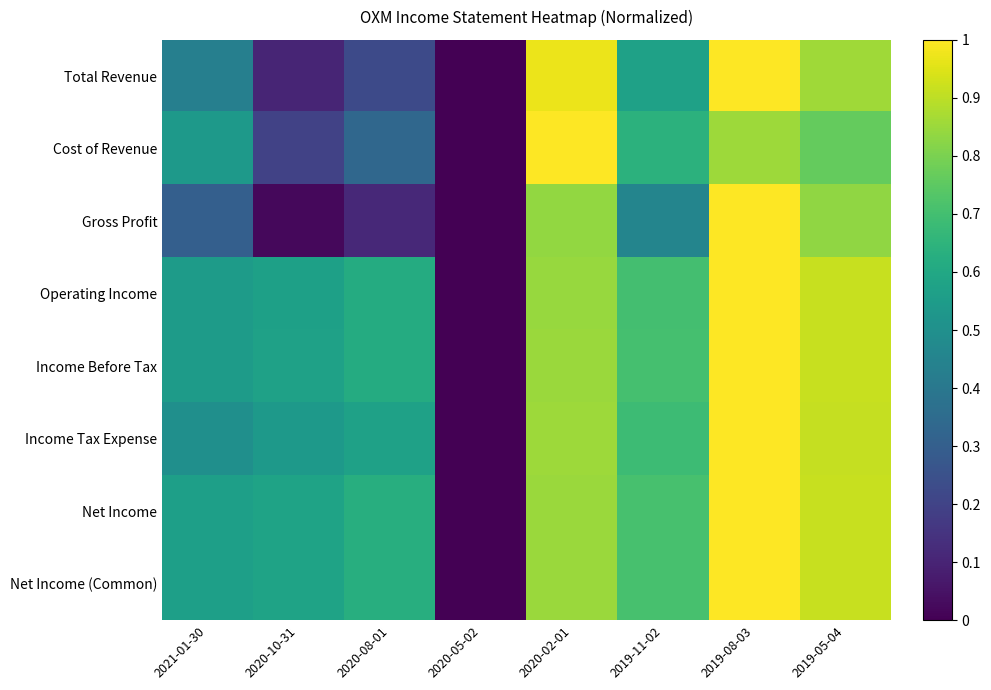

Reading right to left, list all the values displayed in this chart.

Total Revenue: 2019-05-04=0.9	2019-08-03=1.0	2019-11-02=0.6	2020-02-01=1.0	2020-05-02=0.0	2020-08-01=0.2	2020-10-31=0.1	2021-01-30=0.4
Cost of Revenue: 2019-05-04=0.8	2019-08-03=0.9	2019-11-02=0.6	2020-02-01=1.0	2020-05-02=0.0	2020-08-01=0.3	2020-10-31=0.2	2021-01-30=0.5
Gross Profit: 2019-05-04=0.8	2019-08-03=1.0	2019-11-02=0.5	2020-02-01=0.8	2020-05-02=0.0	2020-08-01=0.1	2020-10-31=0.0	2021-01-30=0.3
Operating Income: 2019-05-04=0.9	2019-08-03=1.0	2019-11-02=0.7	2020-02-01=0.8	2020-05-02=0.0	2020-08-01=0.6	2020-10-31=0.6	2021-01-30=0.5
Income Before Tax: 2019-05-04=0.9	2019-08-03=1.0	2019-11-02=0.7	2020-02-01=0.9	2020-05-02=0.0	2020-08-01=0.6	2020-10-31=0.6	2021-01-30=0.5
Income Tax Expense: 2019-05-04=0.9	2019-08-03=1.0	2019-11-02=0.7	2020-02-01=0.9	2020-05-02=0.0	2020-08-01=0.6	2020-10-31=0.5	2021-01-30=0.5
Net Income: 2019-05-04=0.9	2019-08-03=1.0	2019-11-02=0.7	2020-02-01=0.8	2020-05-02=0.0	2020-08-01=0.6	2020-10-31=0.6	2021-01-30=0.6
Net Income (Common): 2019-05-04=0.9	2019-08-03=1.0	2019-11-02=0.7	2020-02-01=0.8	2020-05-02=0.0	2020-08-01=0.6	2020-10-31=0.6	2021-01-30=0.6